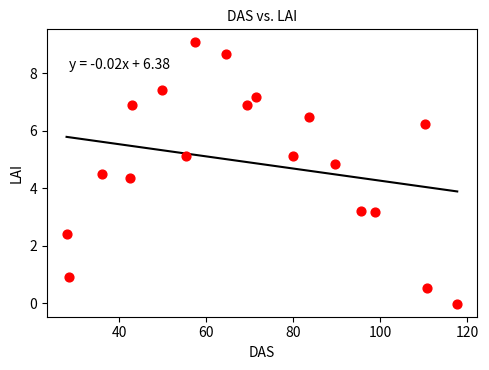

What Y value in the scatter plot is closest to 4?

4.3